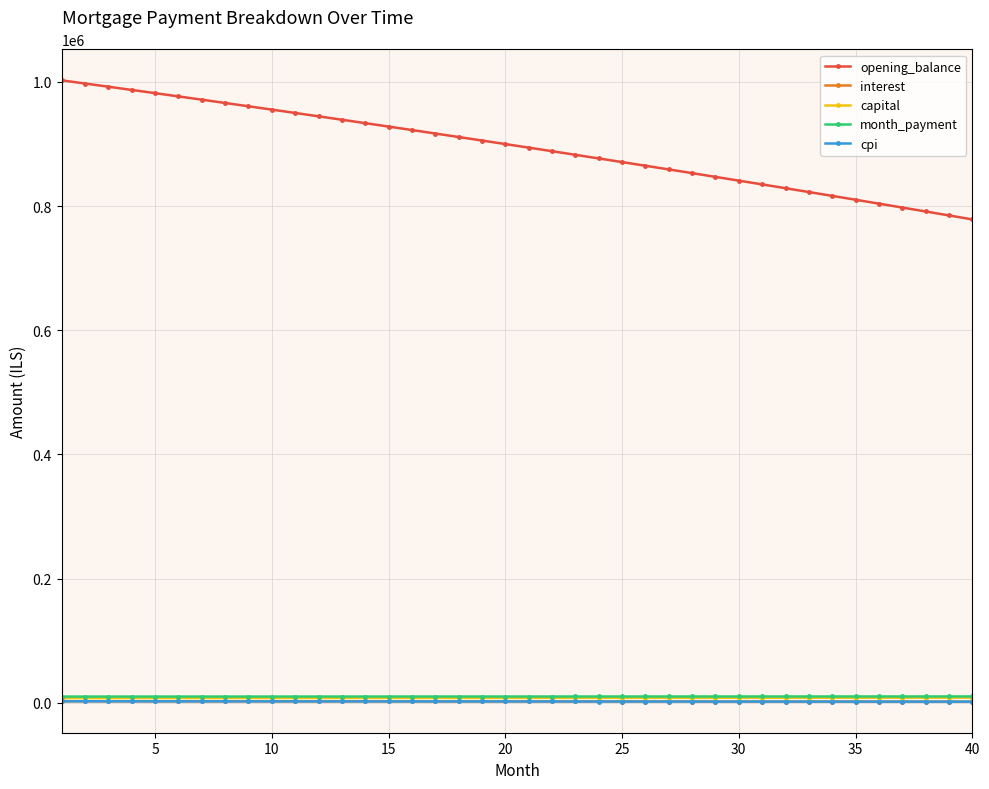

What is the difference between the second highest and minimum values in the interest series?

547.1